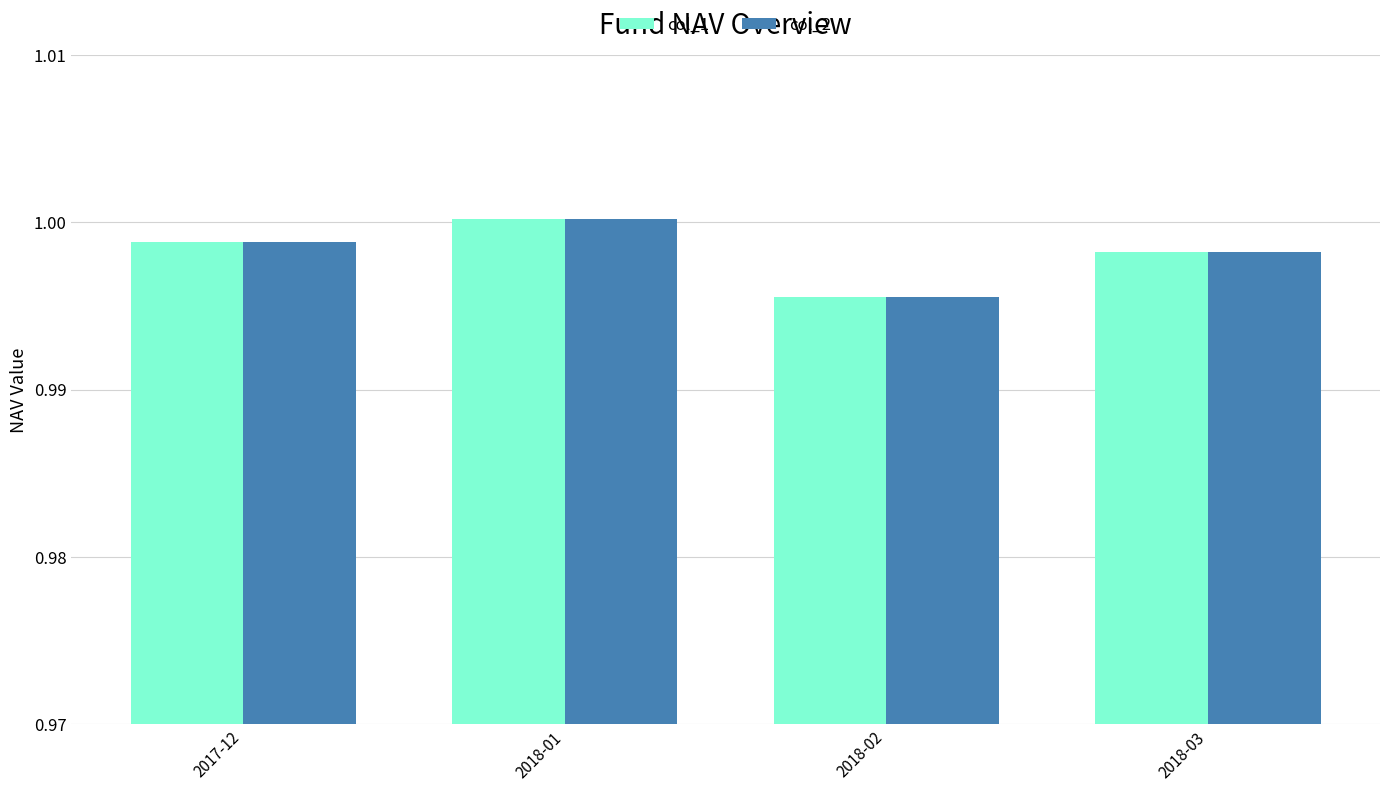

True or false: col_2 has a value of 1.0 at 2018-01.

True